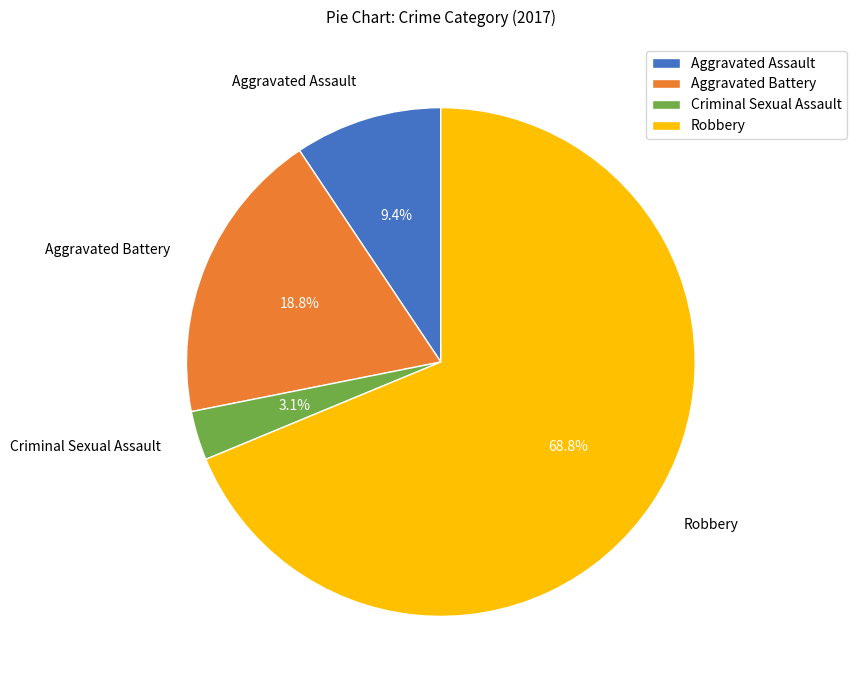

Is the sum of Robbery and Aggravated Assault greater than half?

Yes